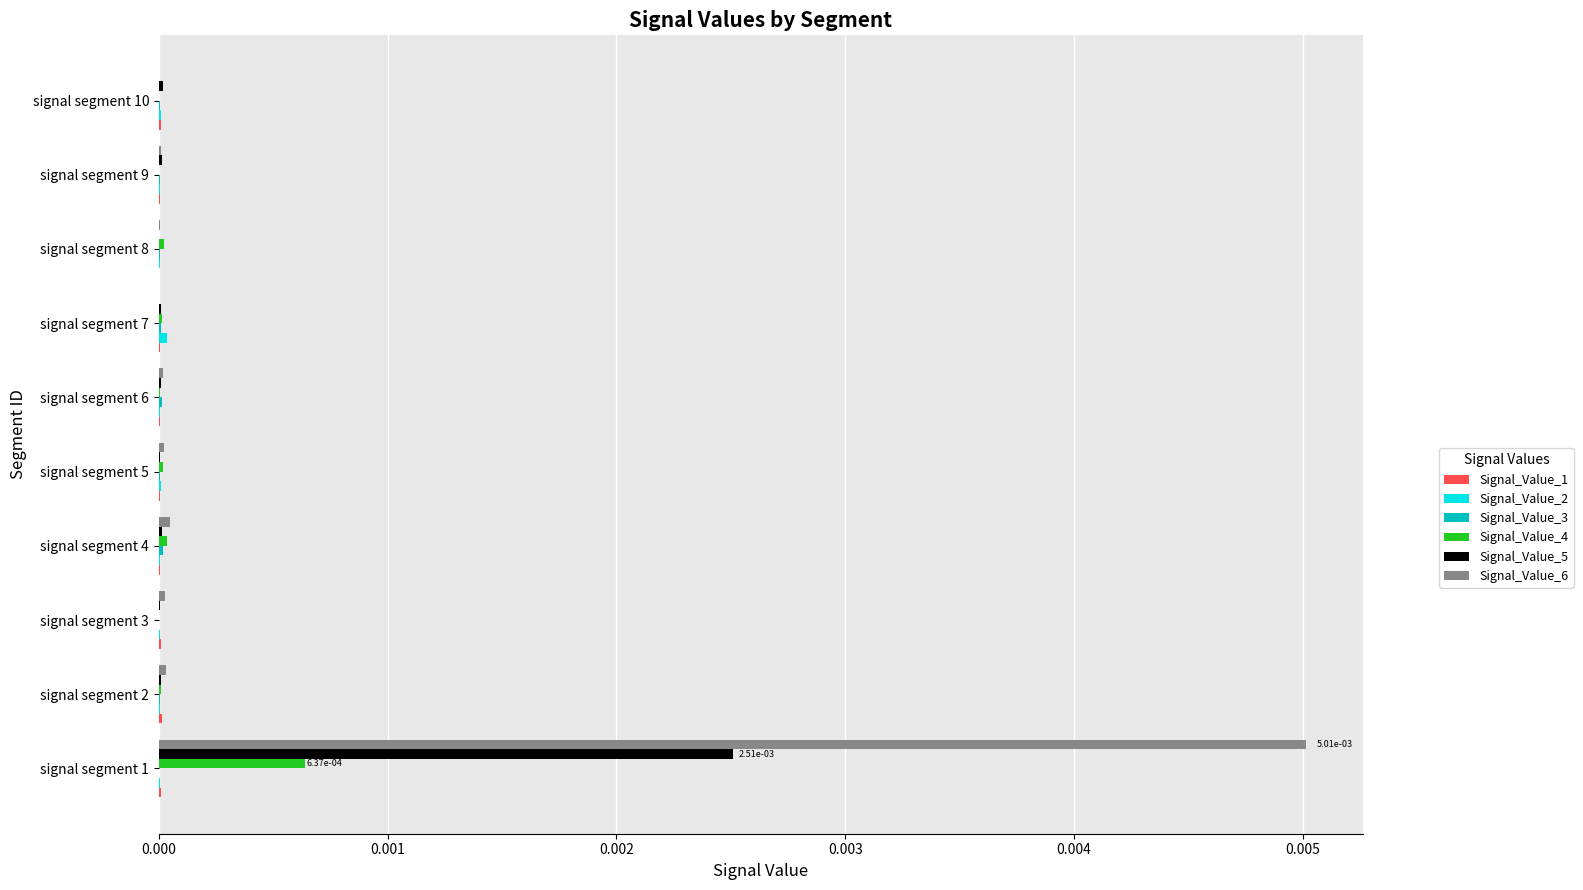

Which series has the largest total across all categories?

Signal_Value_6